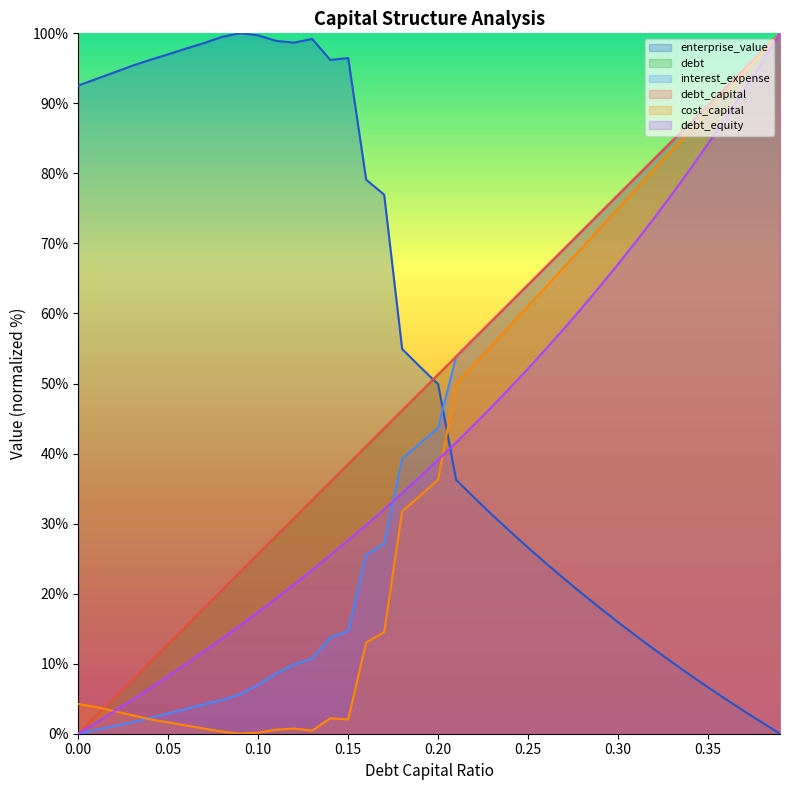

At which label does cost_capital first exceed 36?

0.20